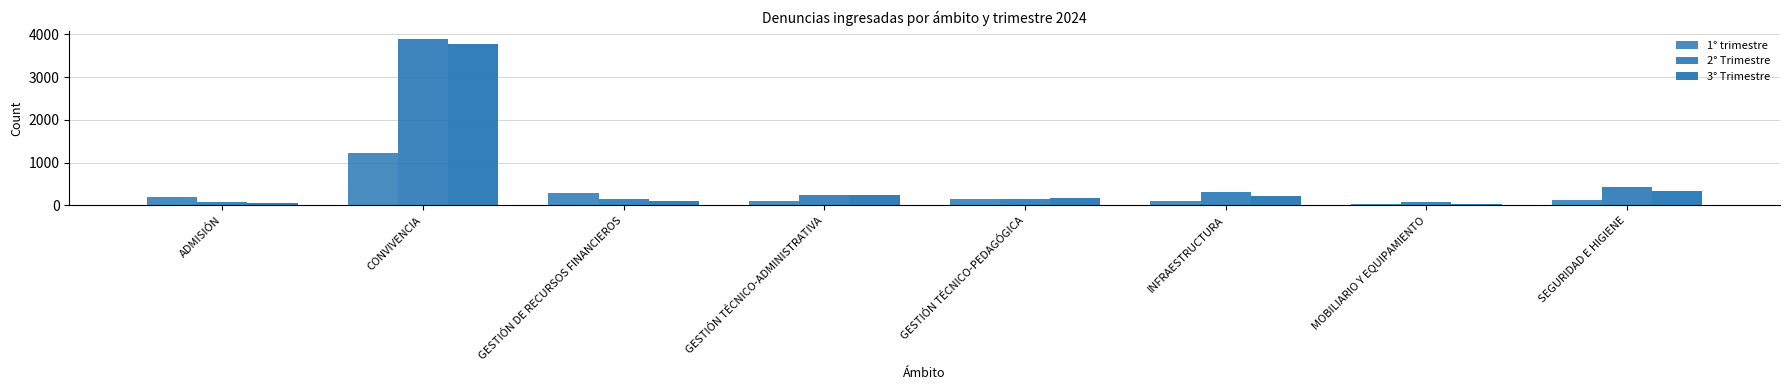

Count the number of categories in the chart.

8